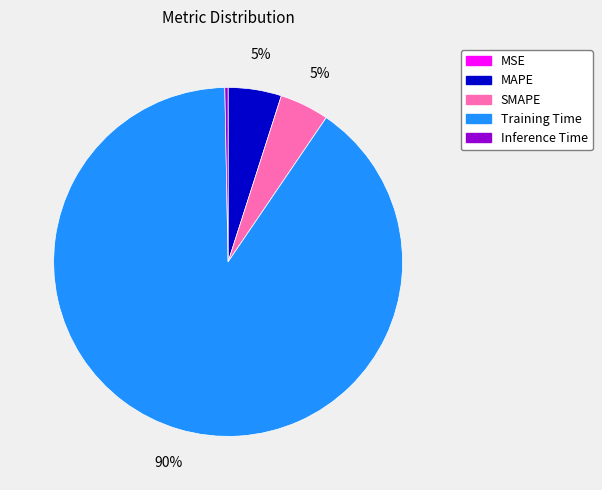

Is the sum of Inference Time and Training Time greater than half?

Yes